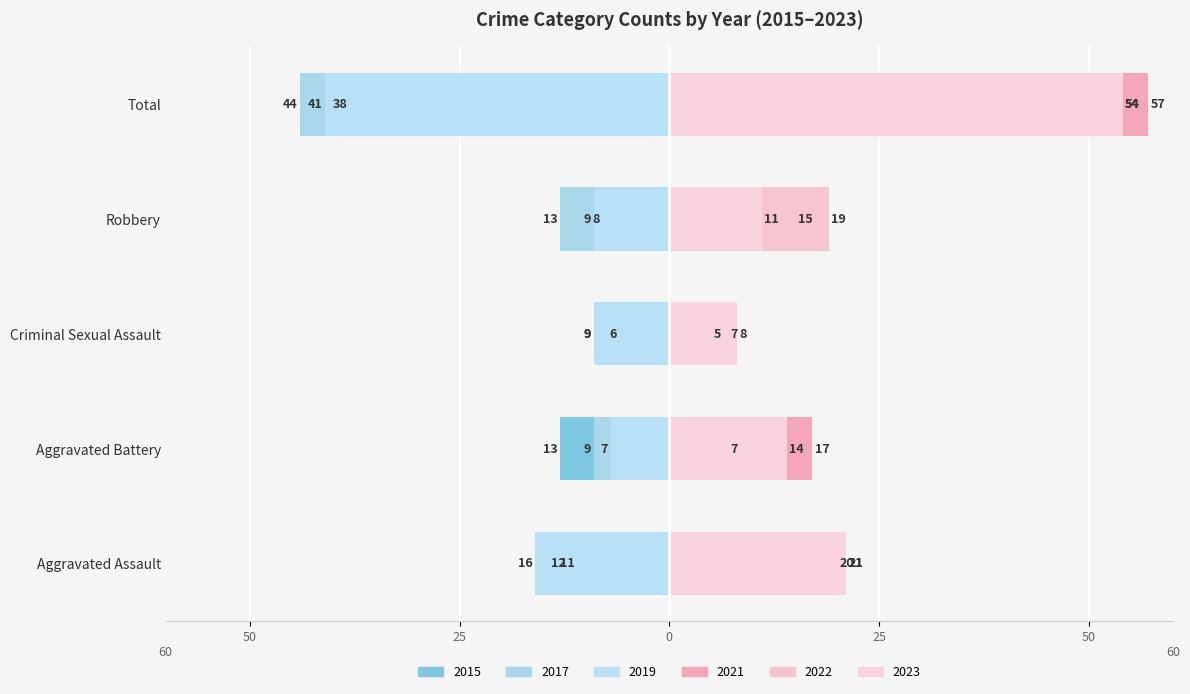

Reading left to right, list all the values displayed in this chart.

2015: Aggravated Assault=-11	Aggravated Battery=-13	Criminal Sexual Assault=-6	Robbery=-8	Total=-38
2017: Aggravated Assault=-12	Aggravated Battery=-9	Criminal Sexual Assault=-9	Robbery=-13	Total=-44
2019: Aggravated Assault=-16	Aggravated Battery=-7	Criminal Sexual Assault=-9	Robbery=-9	Total=-41
2021: Aggravated Assault=20	Aggravated Battery=17	Criminal Sexual Assault=5	Robbery=15	Total=57
2022: Aggravated Assault=21	Aggravated Battery=7	Criminal Sexual Assault=7	Robbery=19	Total=54
2023: Aggravated Assault=21	Aggravated Battery=14	Criminal Sexual Assault=8	Robbery=11	Total=54